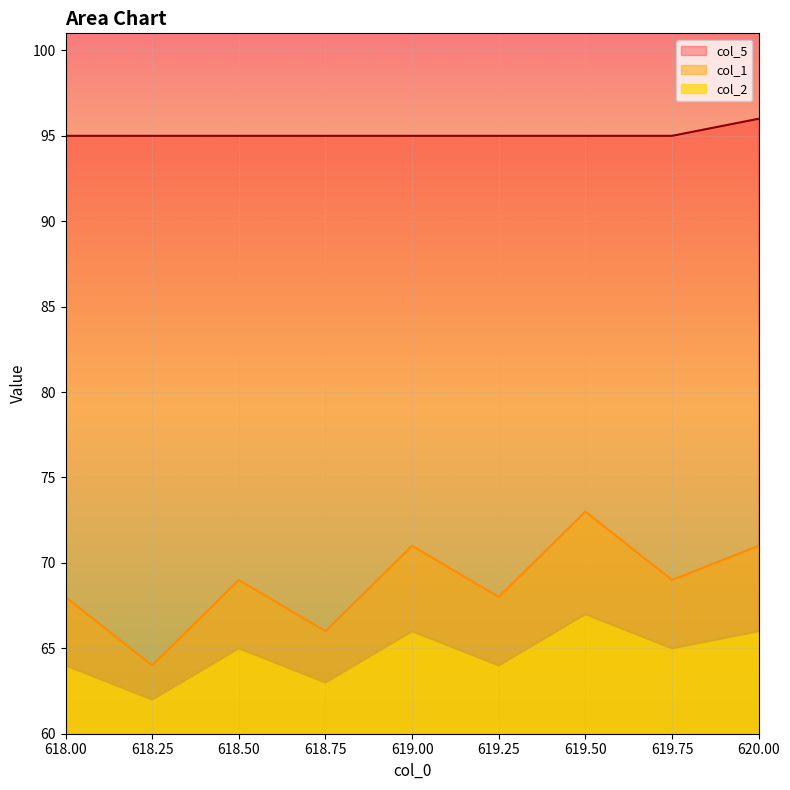

Reading left to right, transcribe all the data shown in this chart.

col_1: 68	64	69	66	71	68	73	69	71
col_2: 64	62	65	63	66	64	67	65	66
col_5: 95	95	95	95	95	95	95	95	96